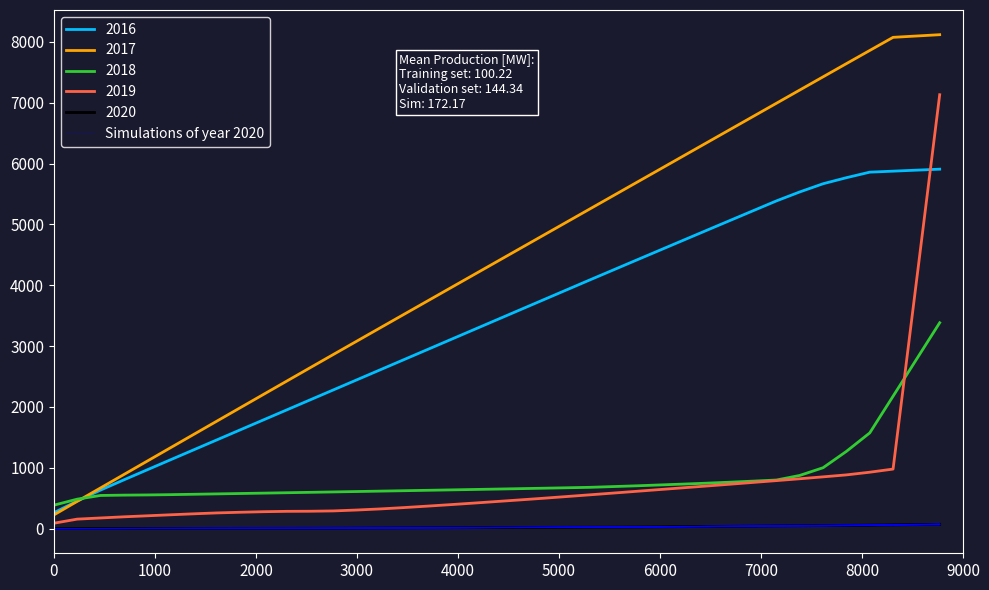

At which category does the data reach its first local valley?

4000